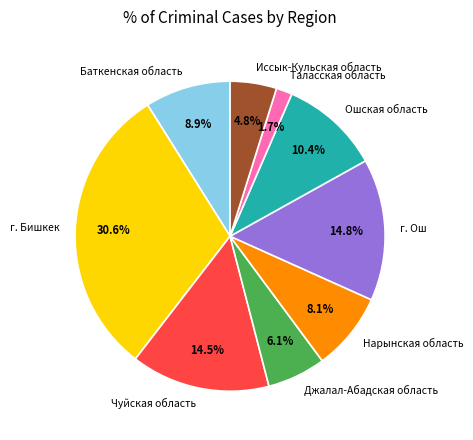

To the nearest percent, what portion does г. Ош represent?

15%